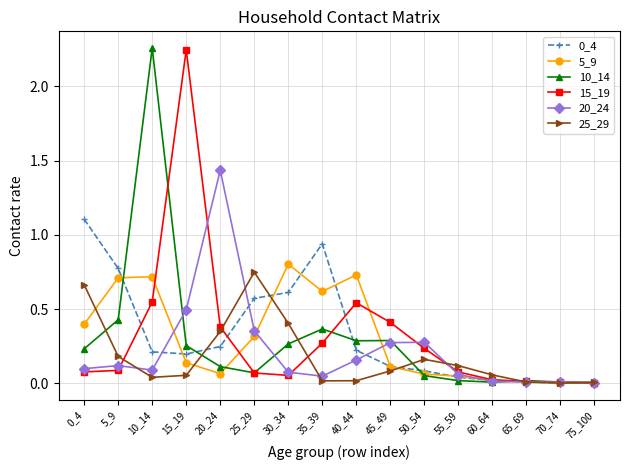

Is it true that 20_24 equals 0.8 at 15_19?

False